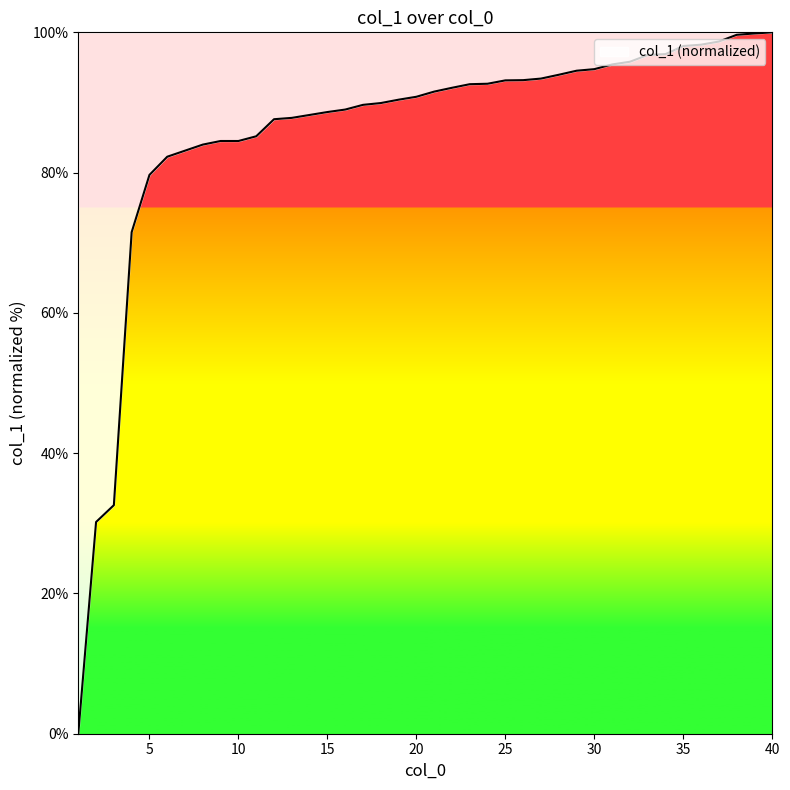

What is the difference between the maximum and minimum values?

100.0